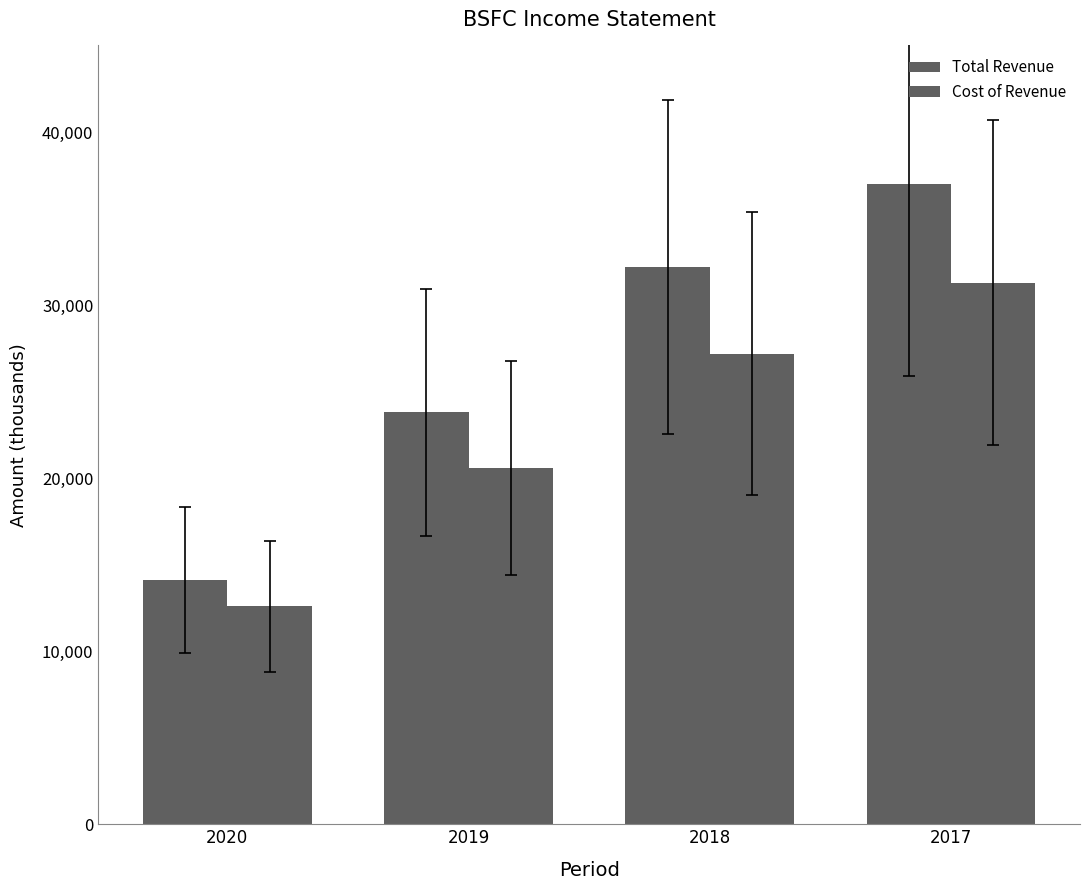

What is the value of the Cost of Revenue bar at the 3rd from the left?

27200